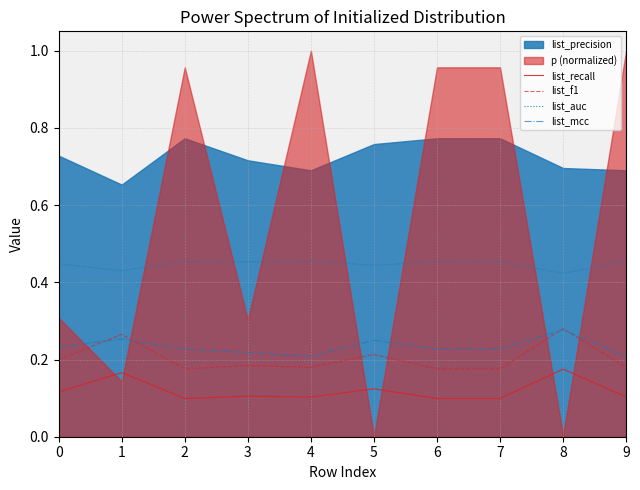

How many data points does each series have?

10